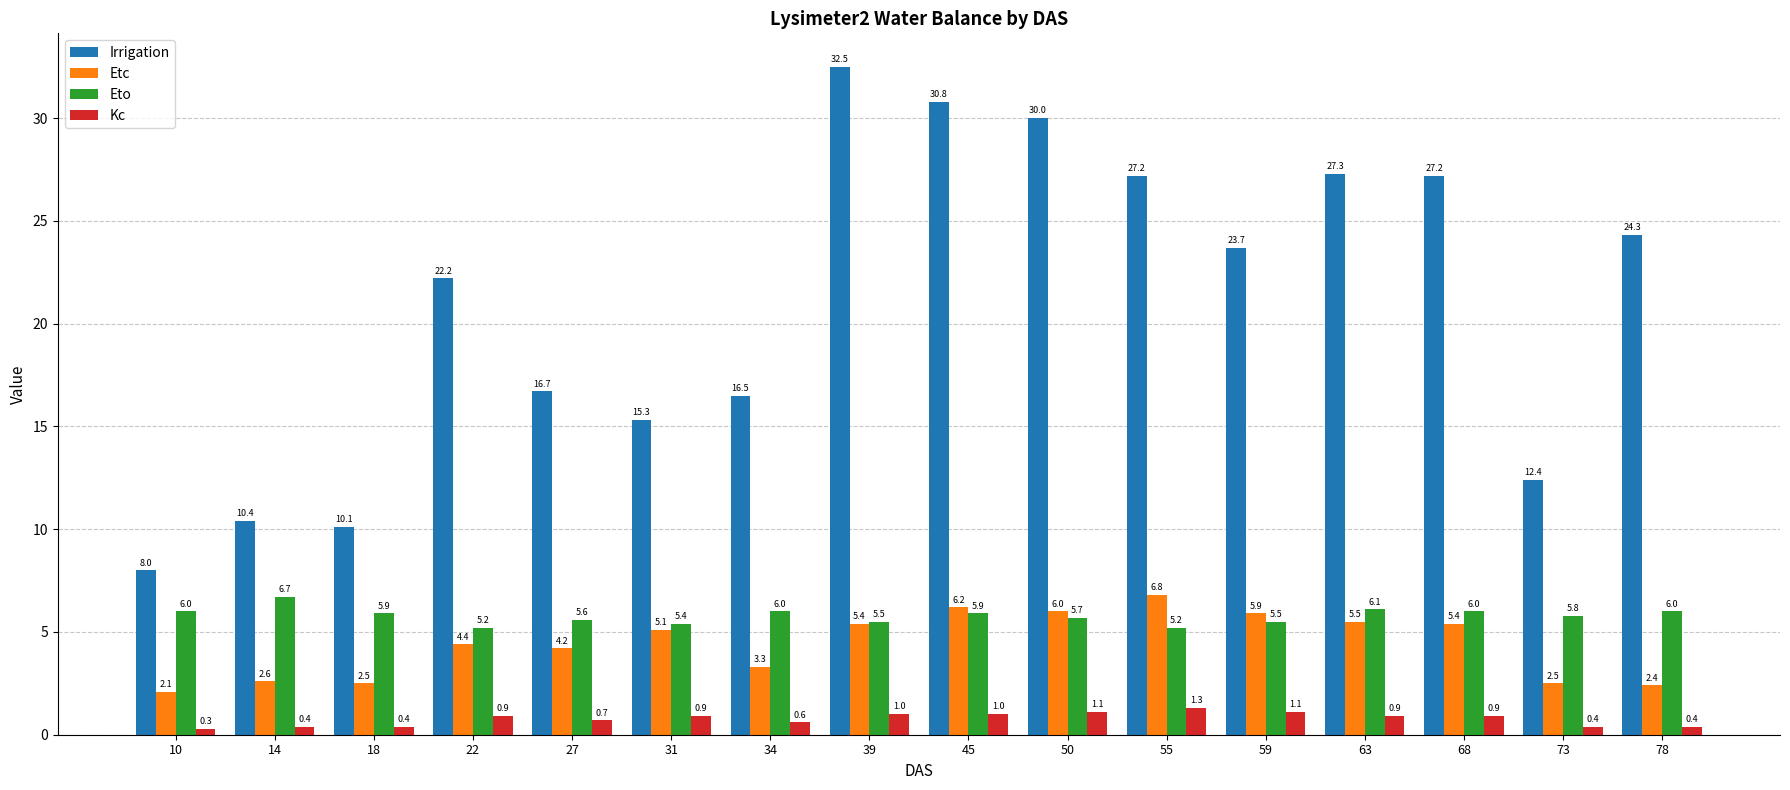

What are all the series names shown in the legend?

Irrigation, Etc, Eto, Kc